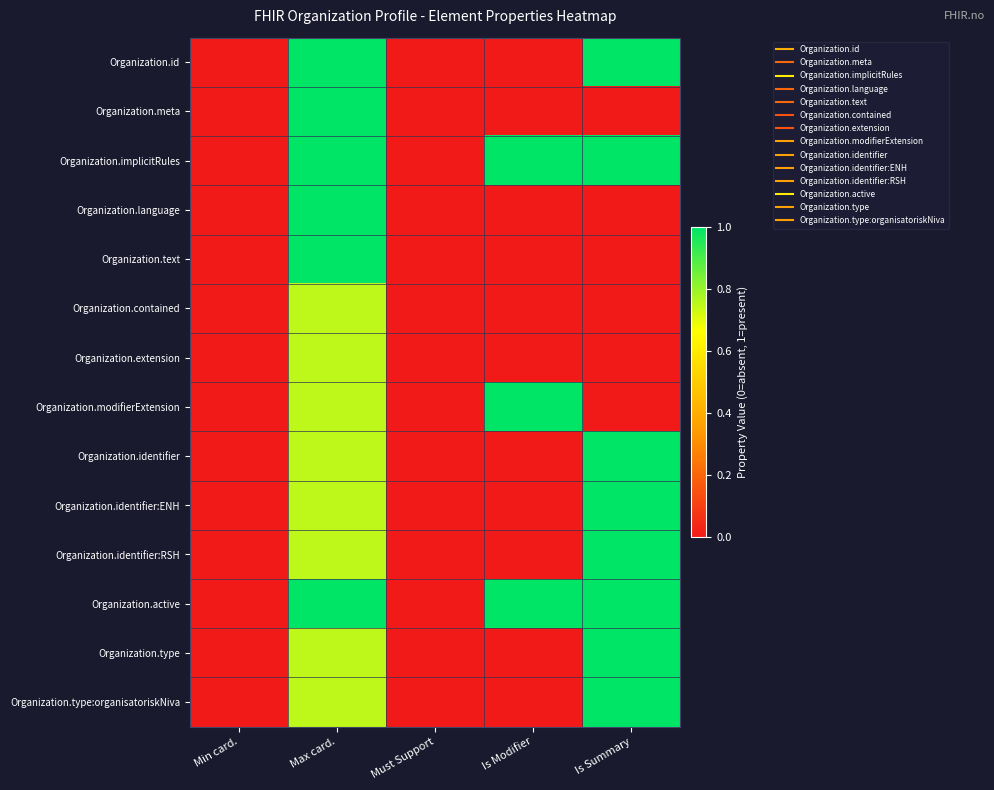

List the series in order of their peak value, lowest first.

Organization.contained, Organization.extension, Organization.id, Organization.meta, Organization.implicitRules, Organization.language, Organization.text, Organization.modifierExtension, Organization.identifier, Organization.identifier:ENH, Organization.identifier:RSH, Organization.active, Organization.type, Organization.type:organisatoriskNiva